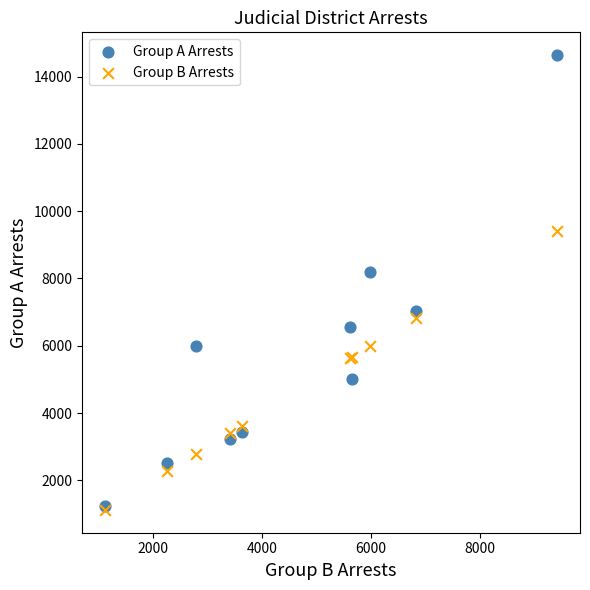

Across all series, what Y value is closest to 7878?

8180